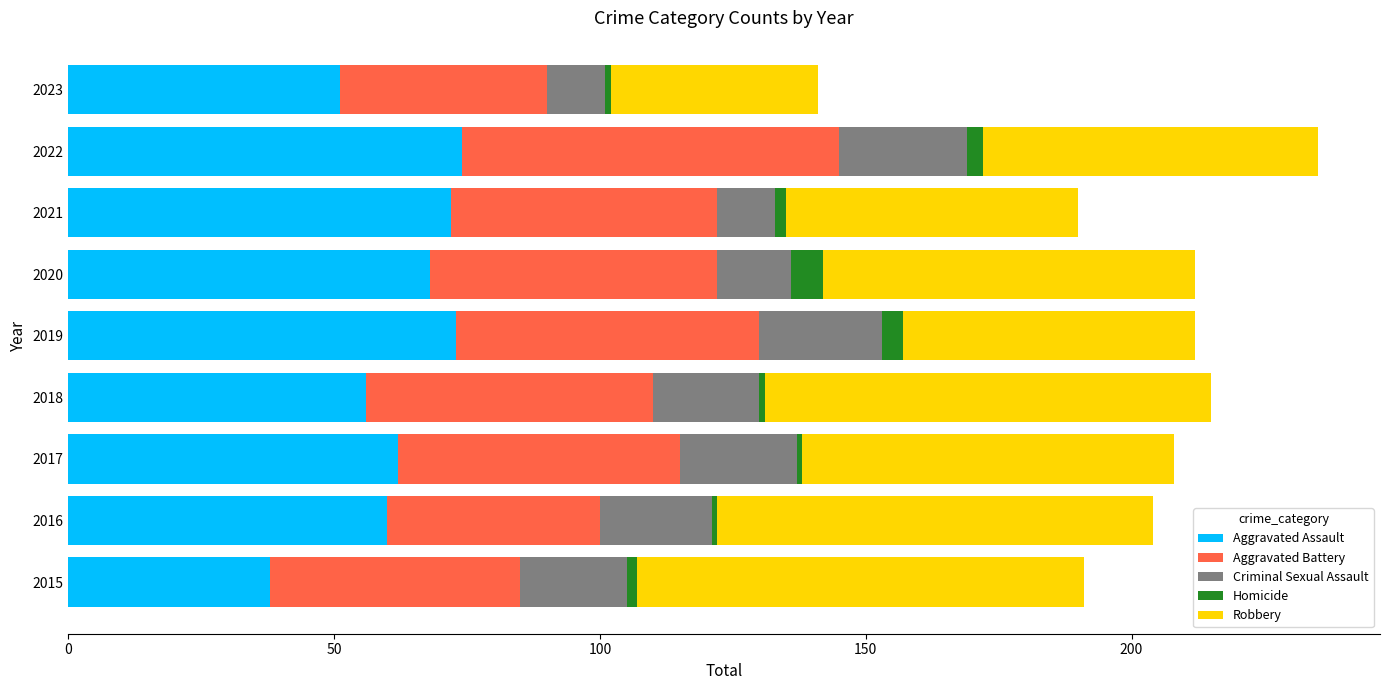

At which label does Aggravated Assault reach its minimum?

2015